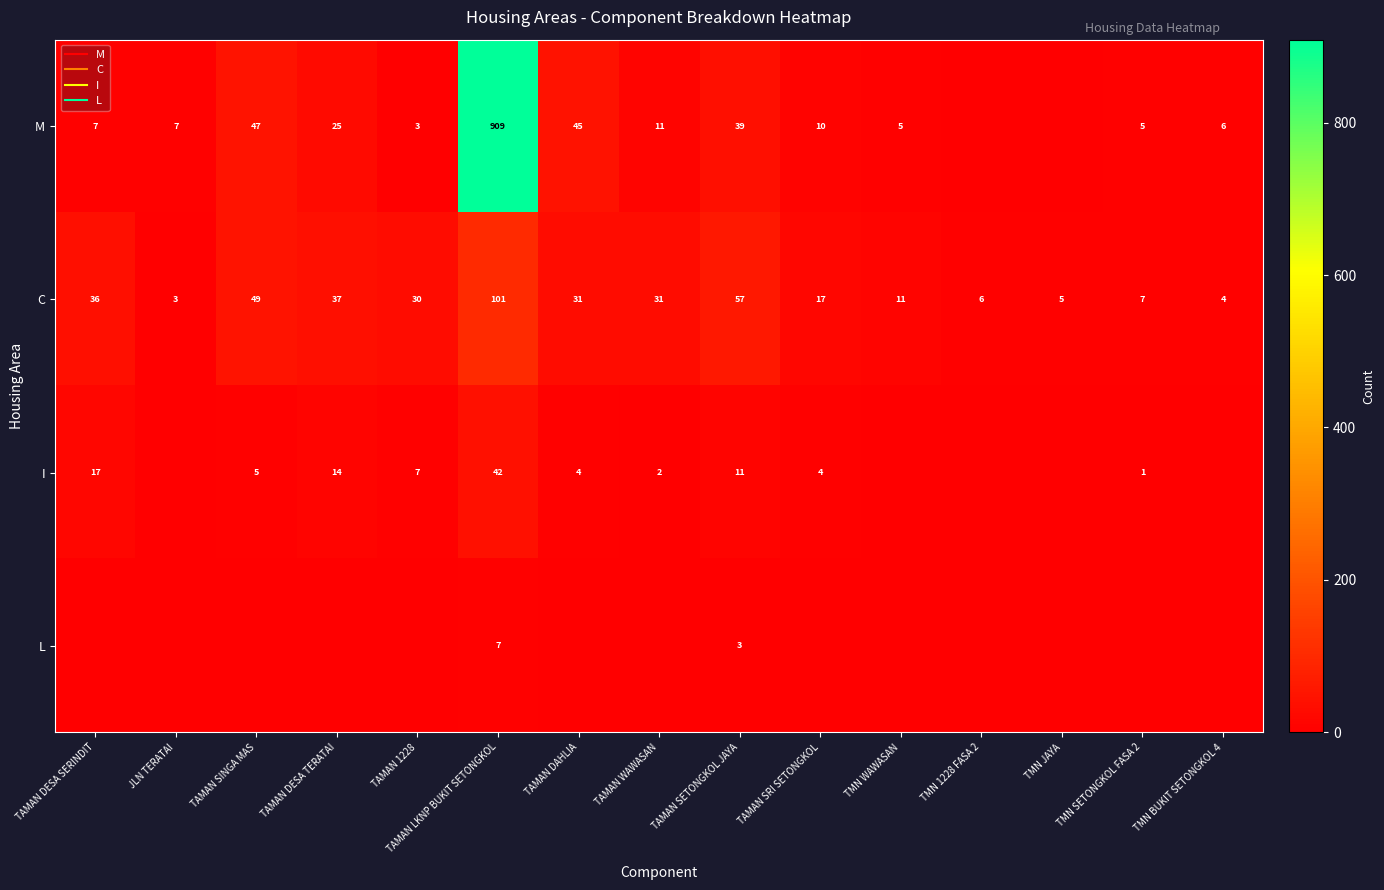

At which category is the sum across all series the highest?

TAMAN LKNP BUKIT SETONGKOL